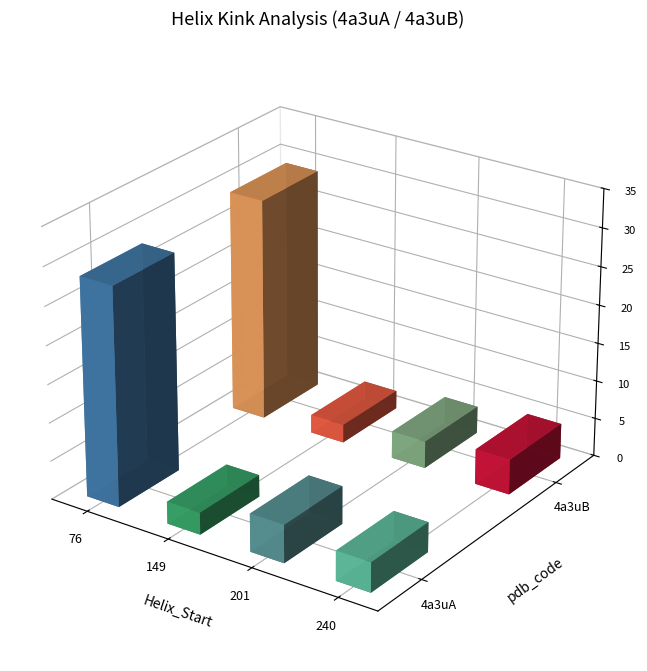

What is the sum of all n_rmsd values?

2.5